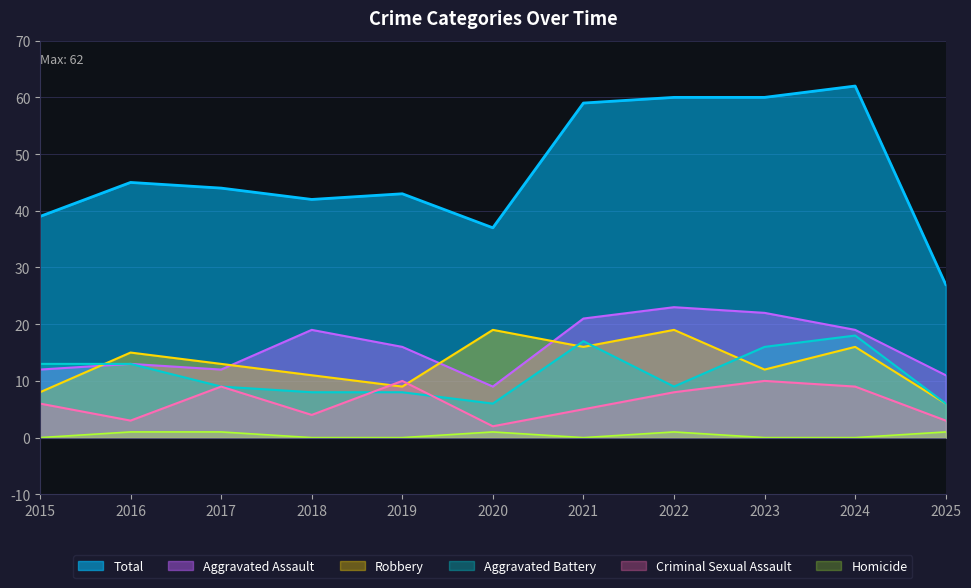

What is the difference between the second highest and minimum values in the Criminal Sexual Assault series?

8